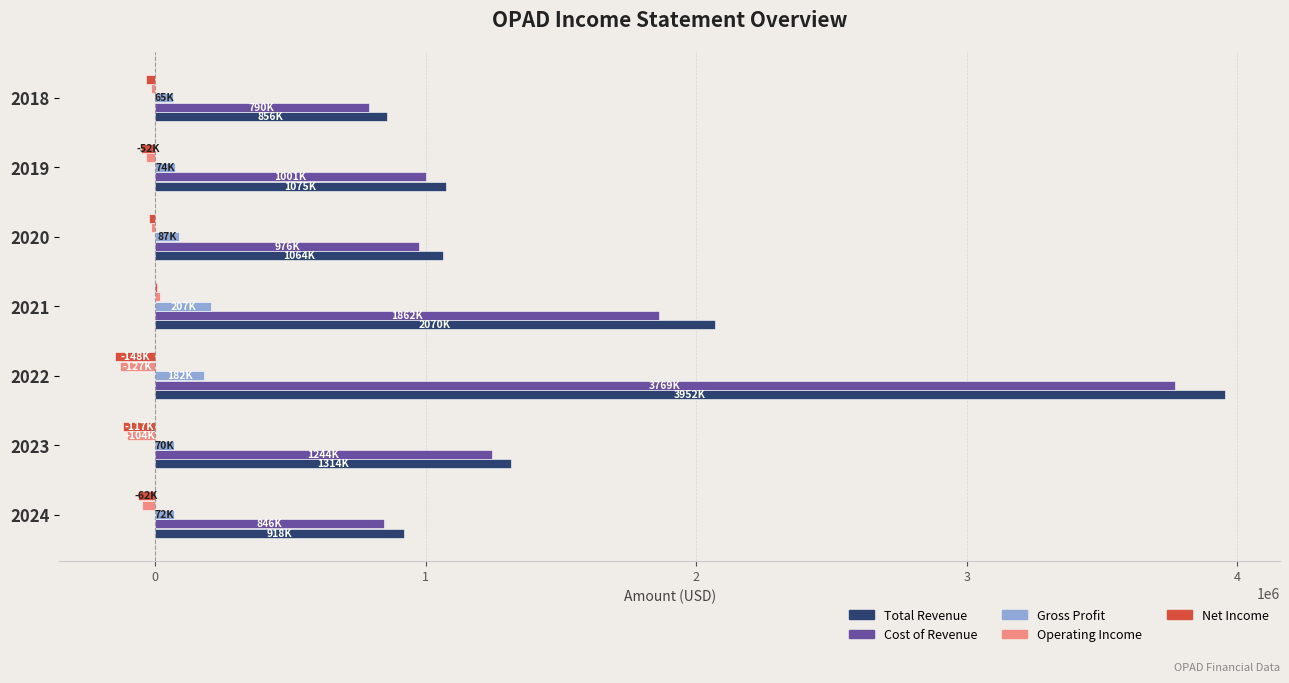

What is the sum of all Cost of Revenue values?

10491400